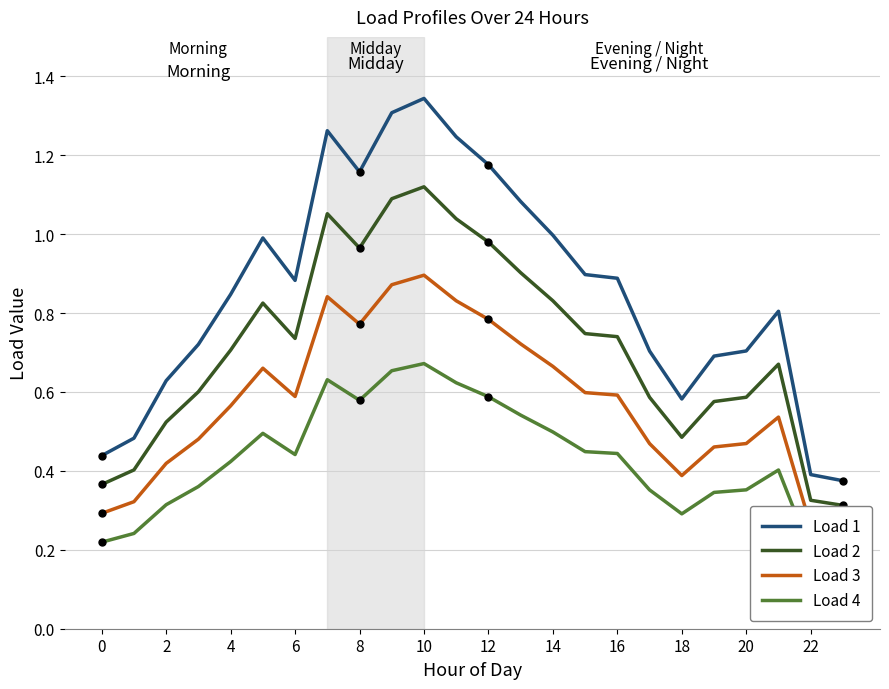

The Load 2 series shows 0.9 at 4. True or false?

False